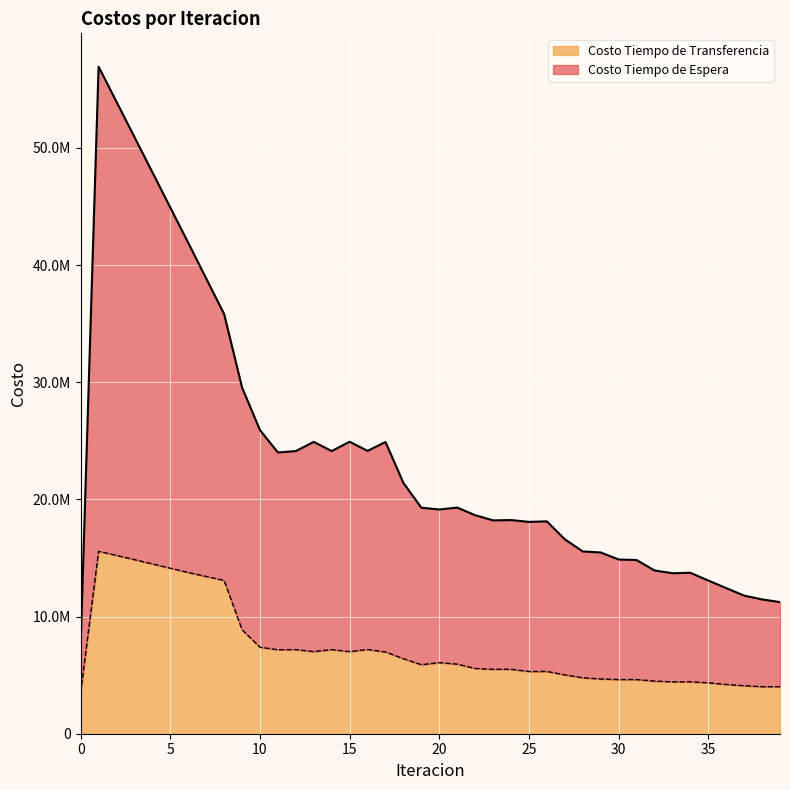

Which series has the largest total across all categories?

Costo Tiempo de Espera